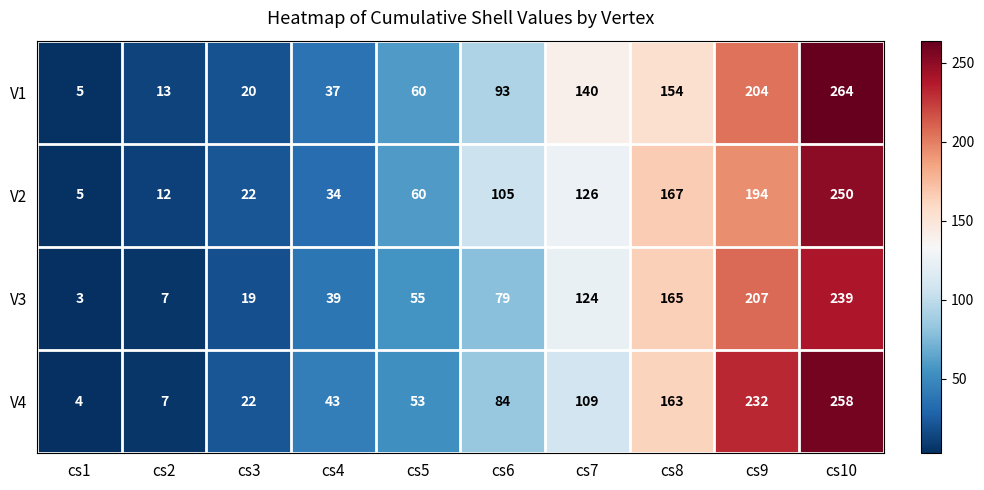

Is it true that V1 equals 2 at cs1?

False